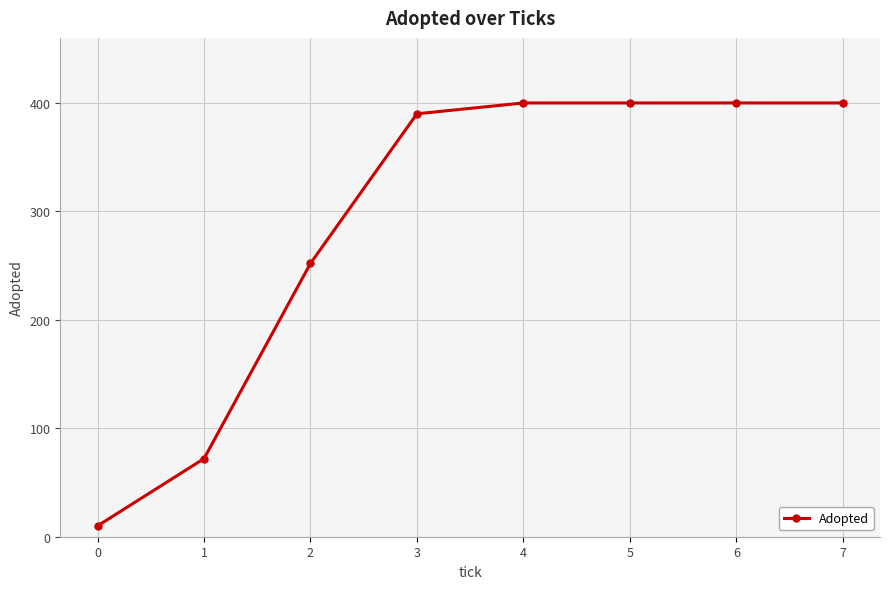

Reading left to right, transcribe all the data shown in this chart.

10	72	252	390	400	400	400	400